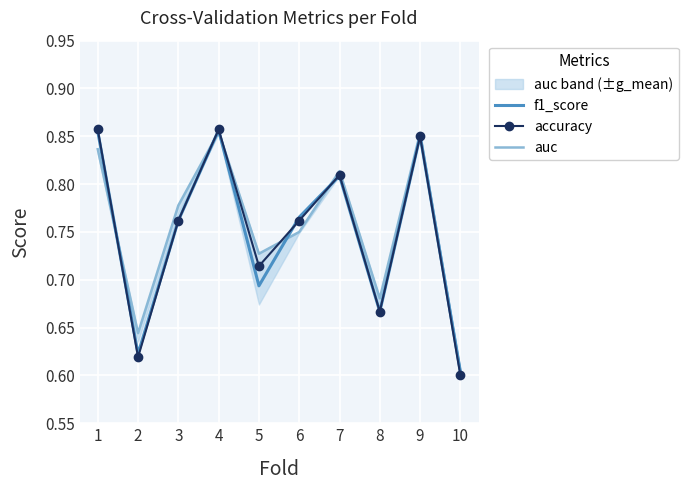

What is the approximate value of accuracy at 9?

0.8